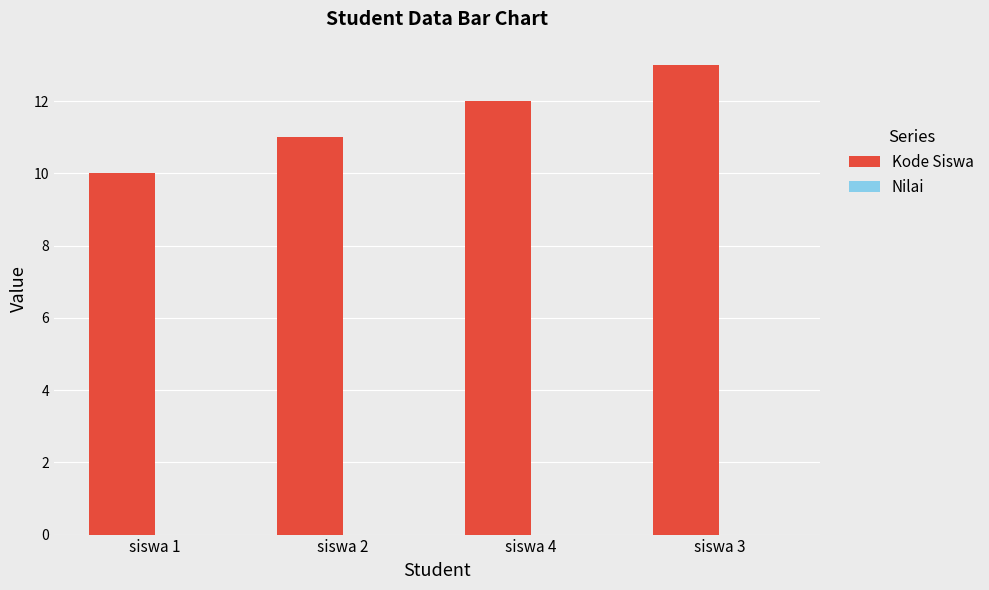

List the labels in order of value, smallest first.

siswa 1, siswa 2, siswa 4, siswa 3